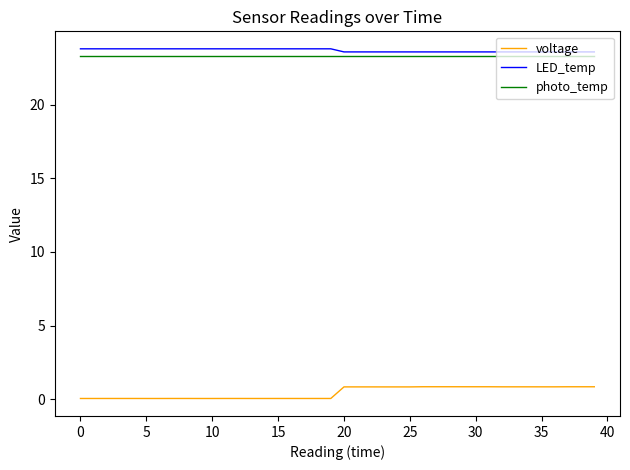

True or false: photo_temp and voltage intersect in this chart.

False